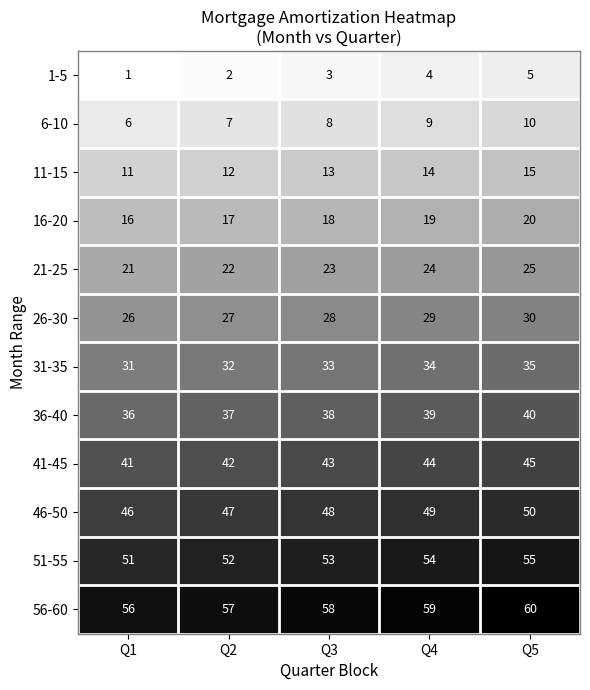

Is it true that 56-60 equals 57 at Q2?

True